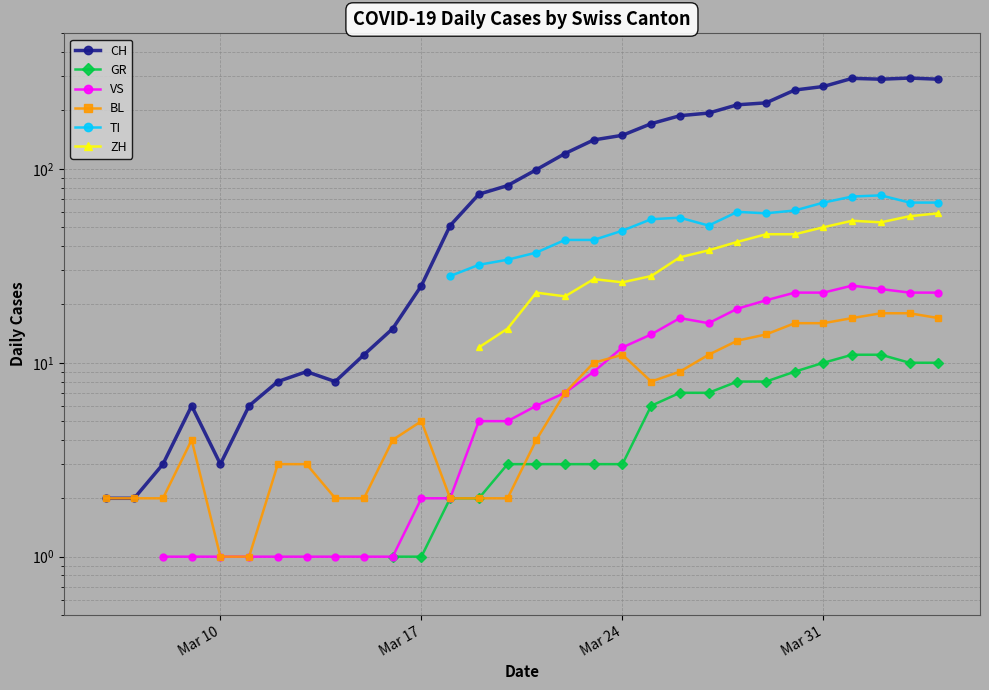

How many lines are shown in the chart?

6